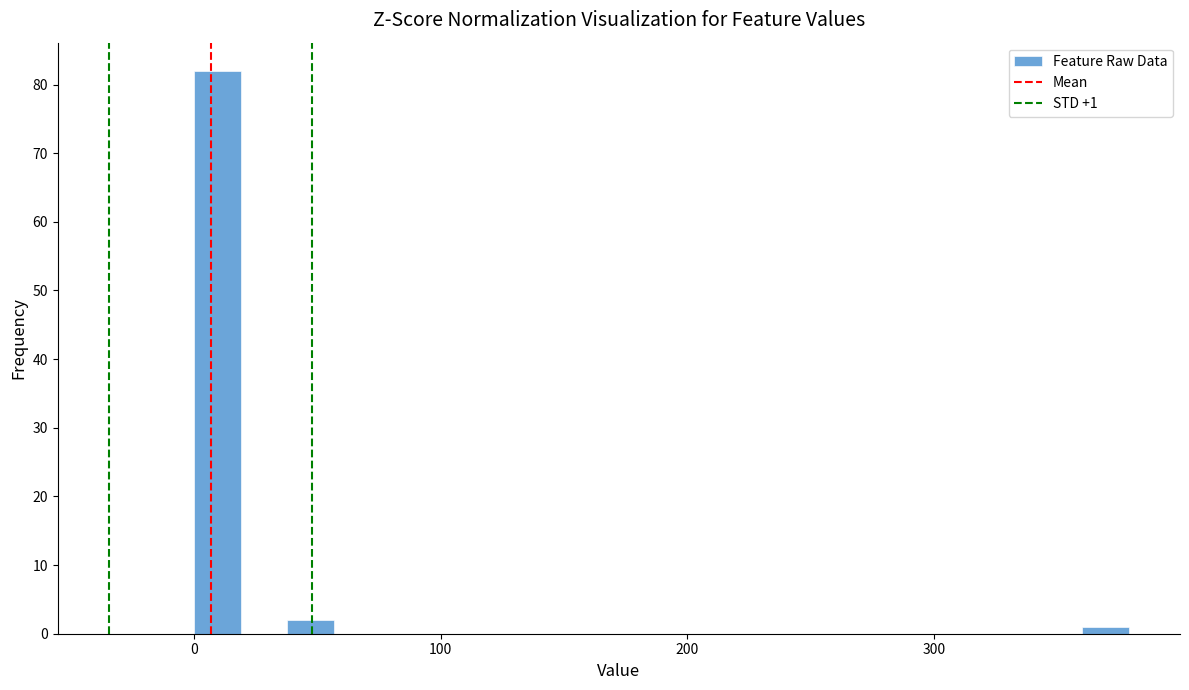

Around what value on the x-axis is the tallest bar? Give the approximate position of its centre, as read against the axis.

10